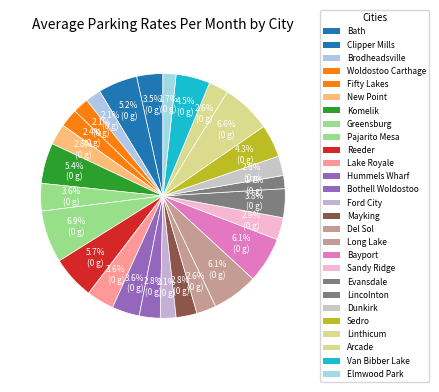

Which slice is the smallest?

Lincolnton